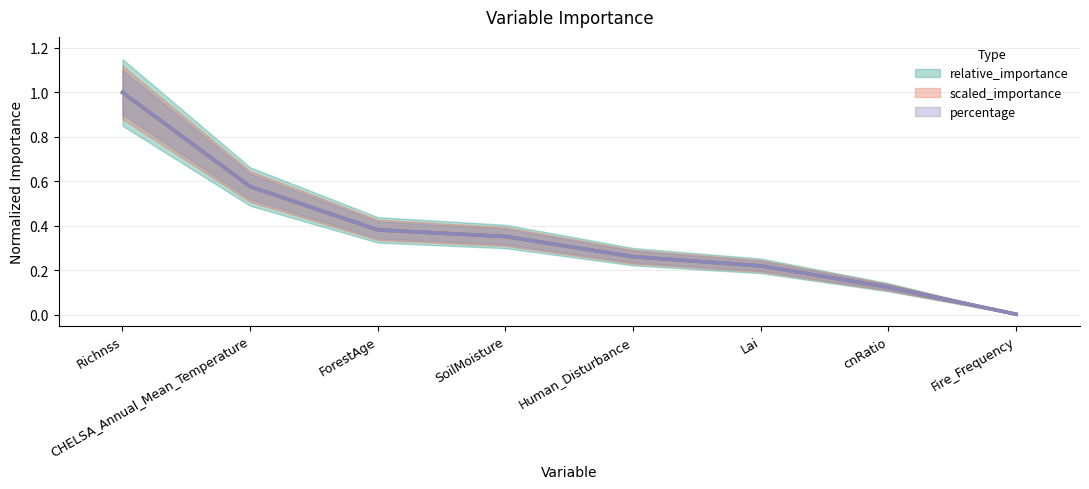

What are all the series names shown in the legend?

relative_importance, scaled_importance, percentage